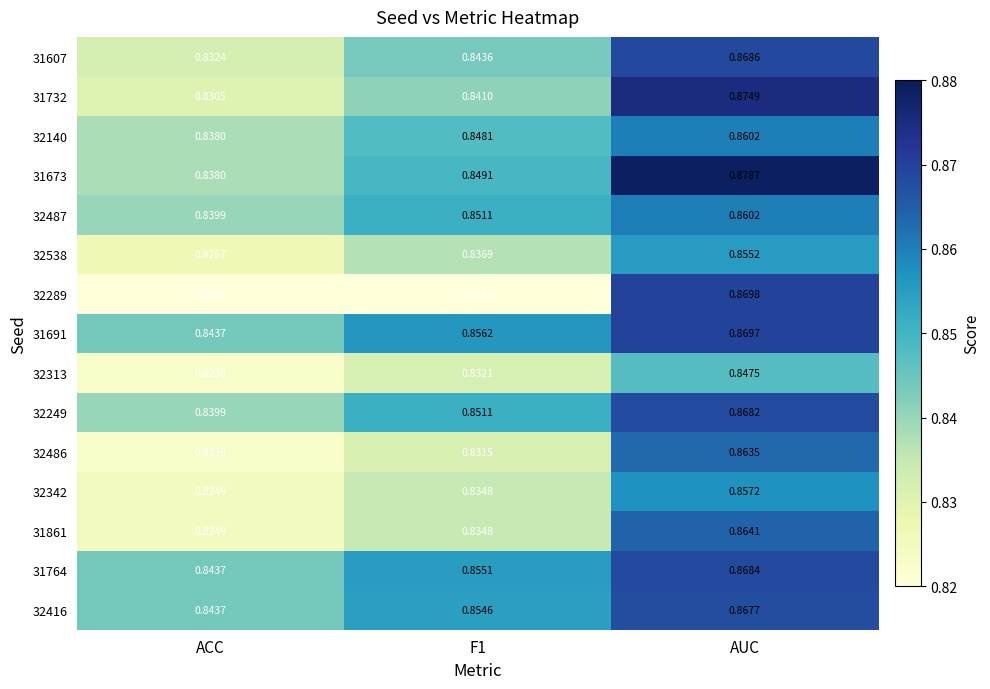

Where is 31764 nearest to the value 0?

ACC